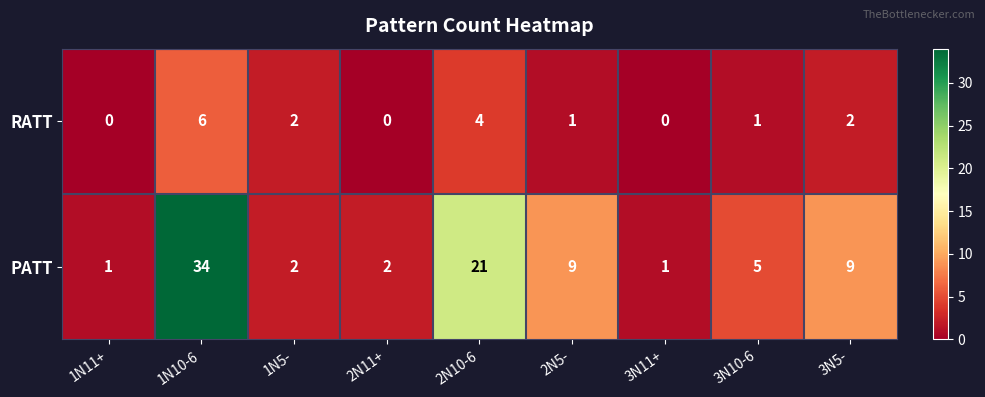

Which series has the largest total across all categories?

PATT